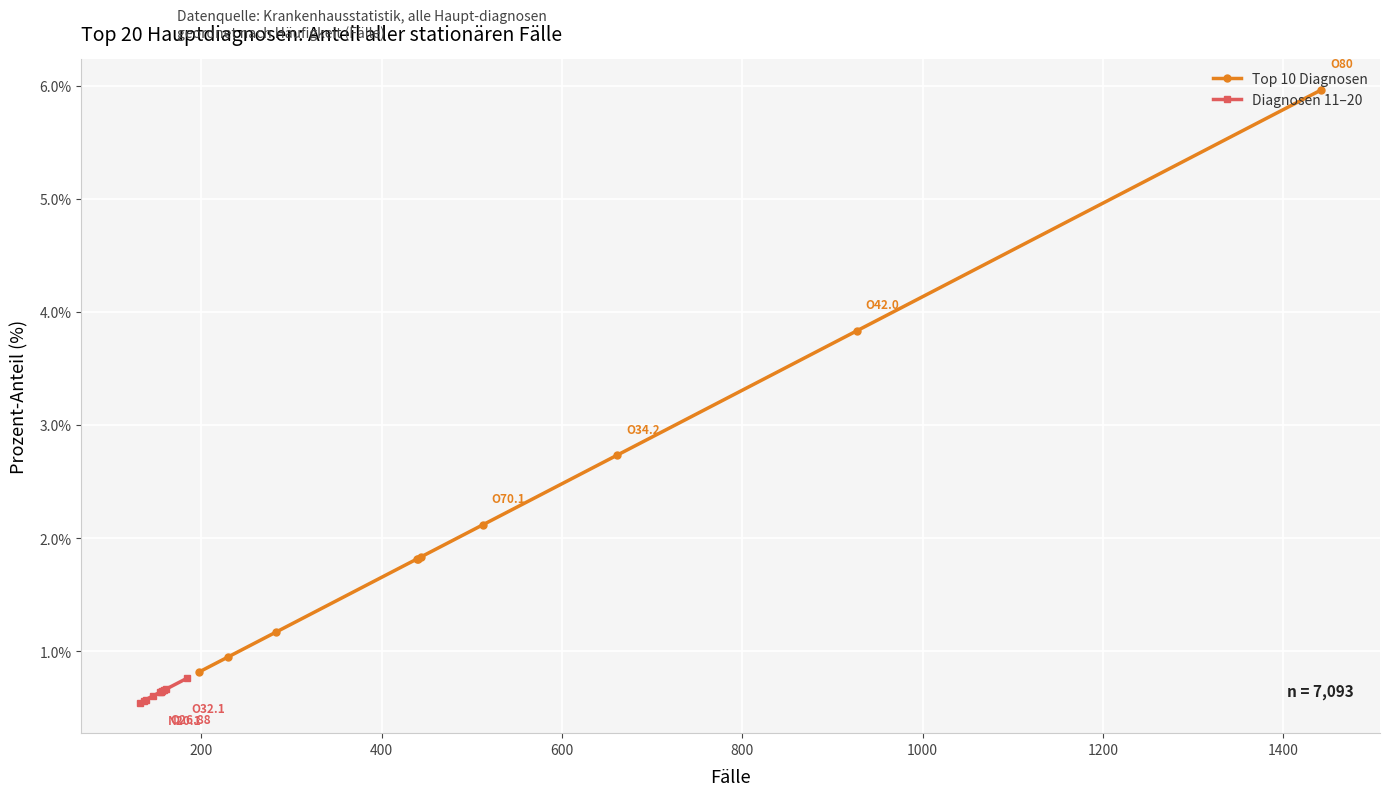

What is the sum of all Diagnosen 11–20 values?

6.3